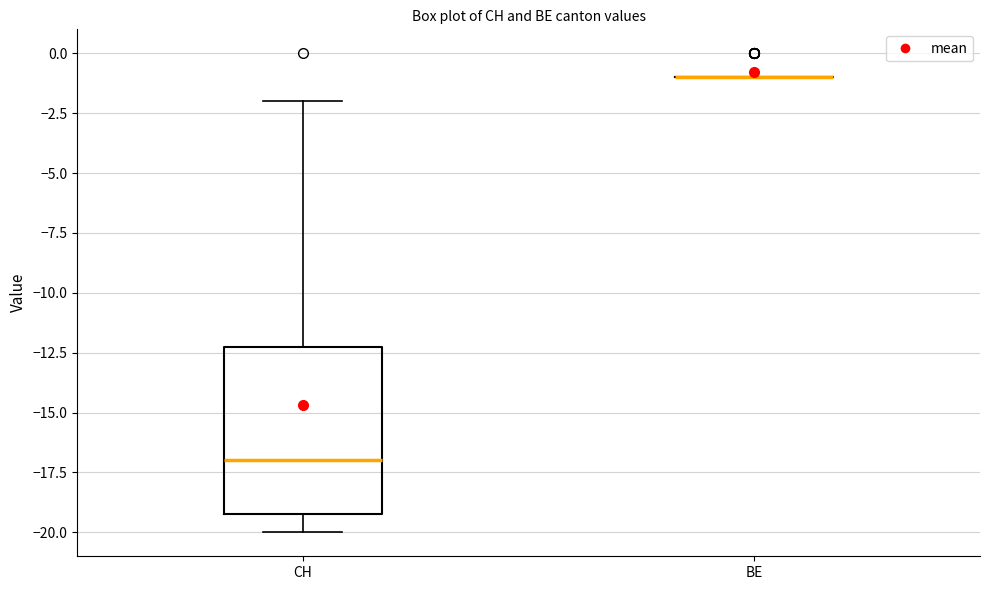

Reading left to right, read every box against the y-axis: the position of its median line, the range the box covers, and the ends of its whiskers. The values are not printed on the chart, so give them approximately, as read against the axis.

CH: median -17, box -19 to -12, whiskers -20 to -2
BE: box collapsed to a line at -1, whiskers -1 to -1